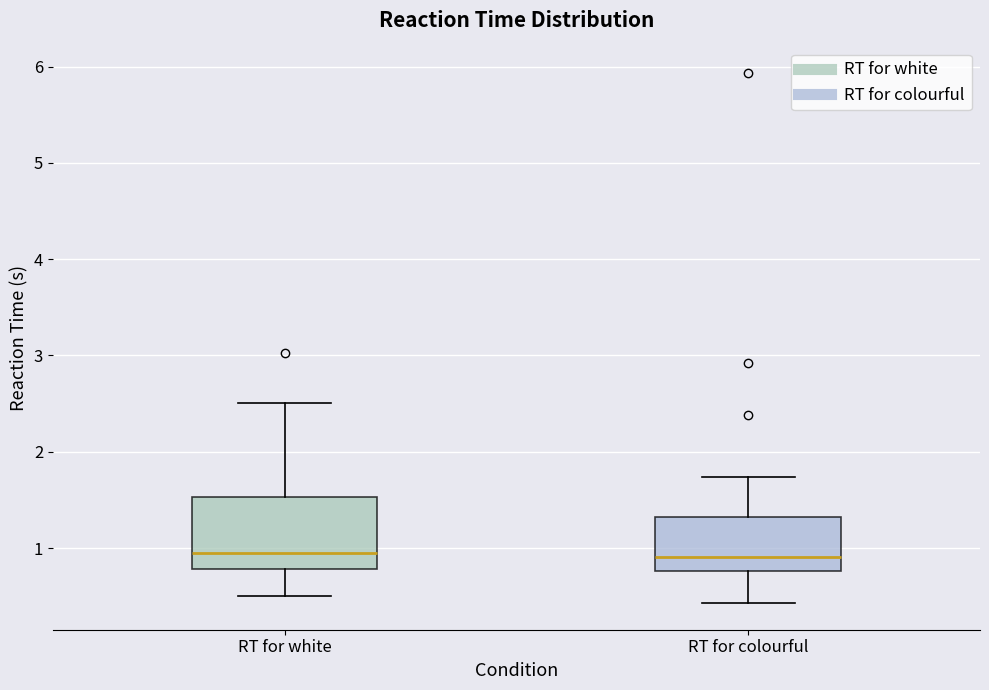

Where is the upper edge of the box for RT for colourful on the y-axis? The values are not printed on the chart, so give them approximately, as read against the axis.

1.3